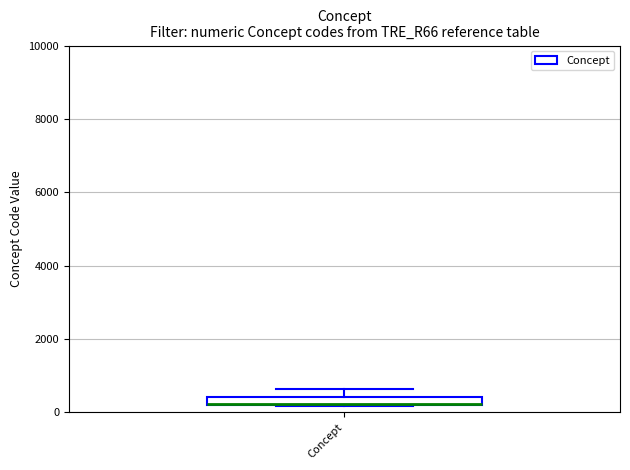

Where does the upper whisker of the box for Concept end on the y-axis? The values are not printed on the chart, so give them approximately, as read against the axis.

600